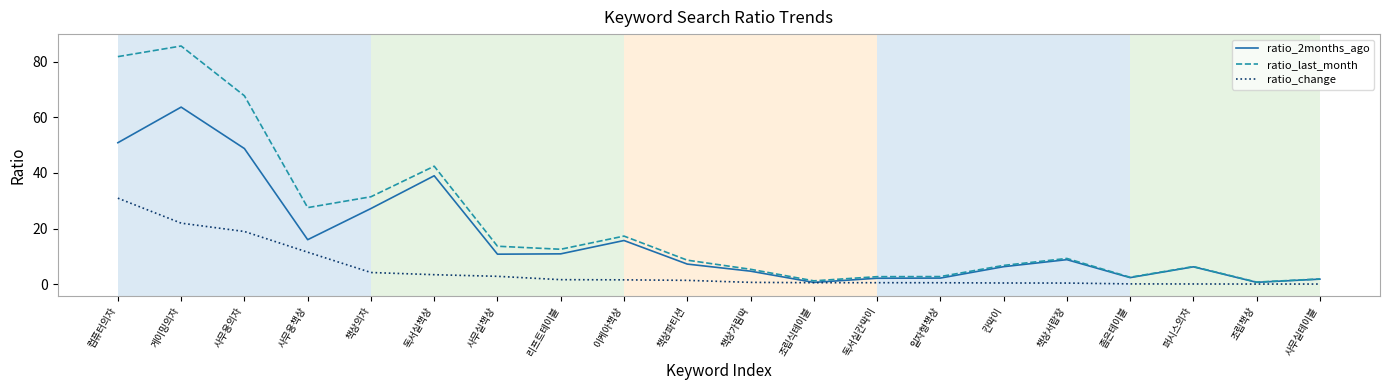

At 이케아책상, list the series in order from largest to smallest.

ratio_last_month, ratio_2months_ago, ratio_change